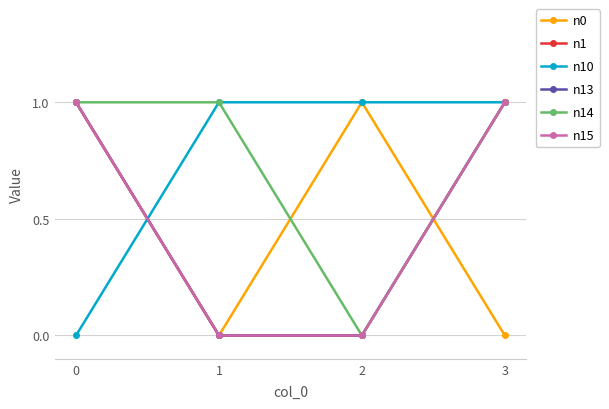

At which category does the chart reach its minimum across all series?

1